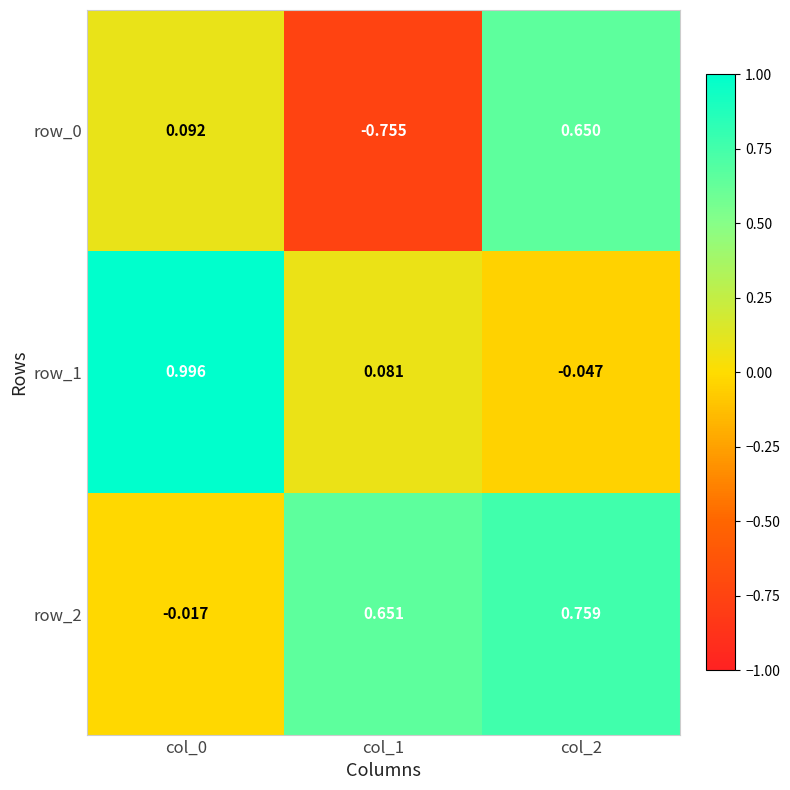

Is the value of row_1 at col_1 greater than the value of row_2 at col_1?

No